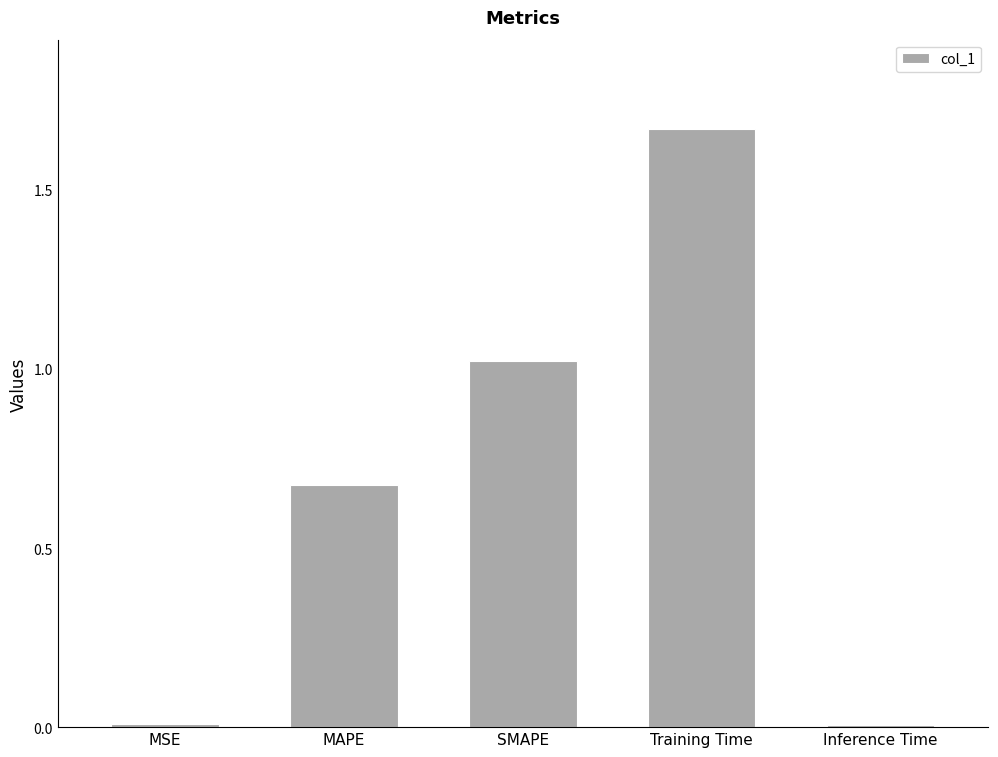

The value at Training Time is 2.5. True or false?

False